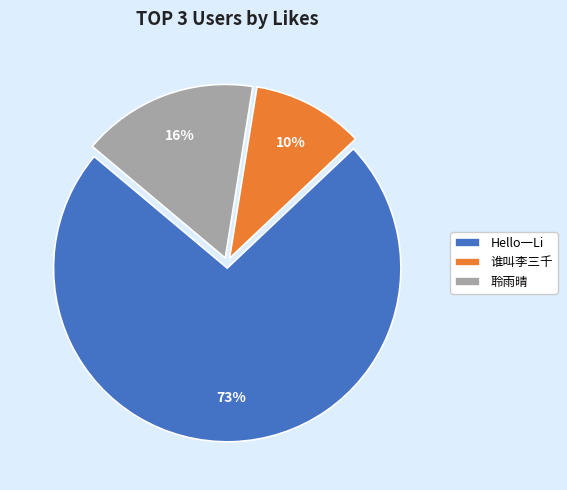

Combined, do 谁叫李三千 and 聆雨晴 account for over 50%?

No